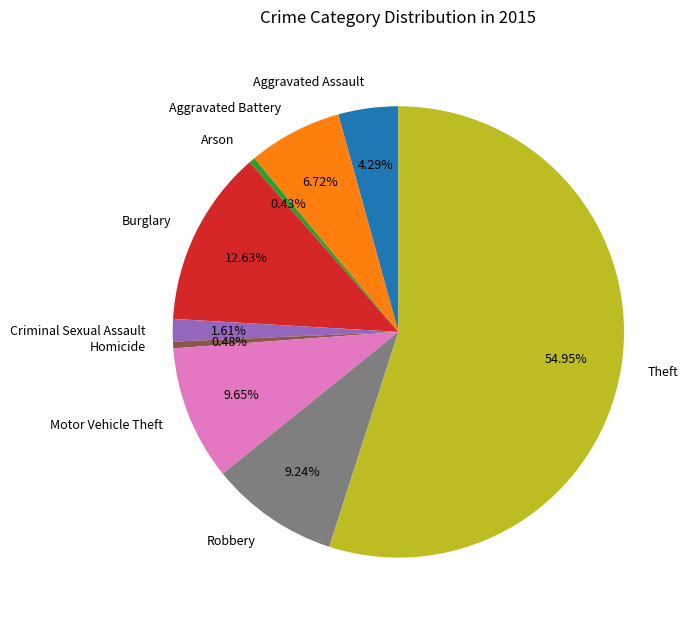

Does any single category account for the majority?

Yes